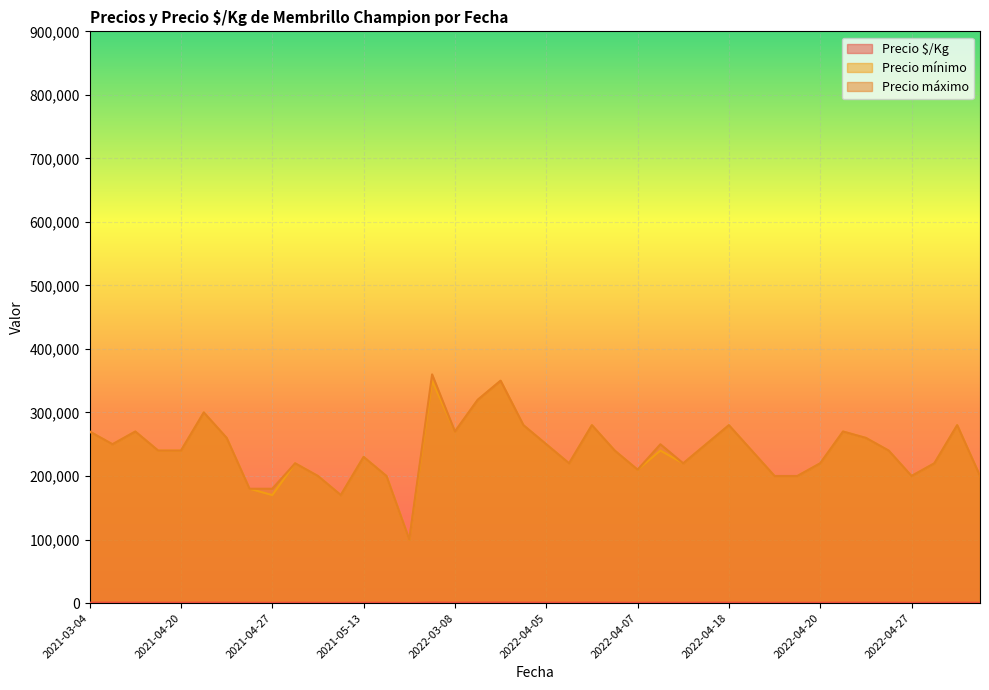

Which series has the widest spread of values?

Precio máximo